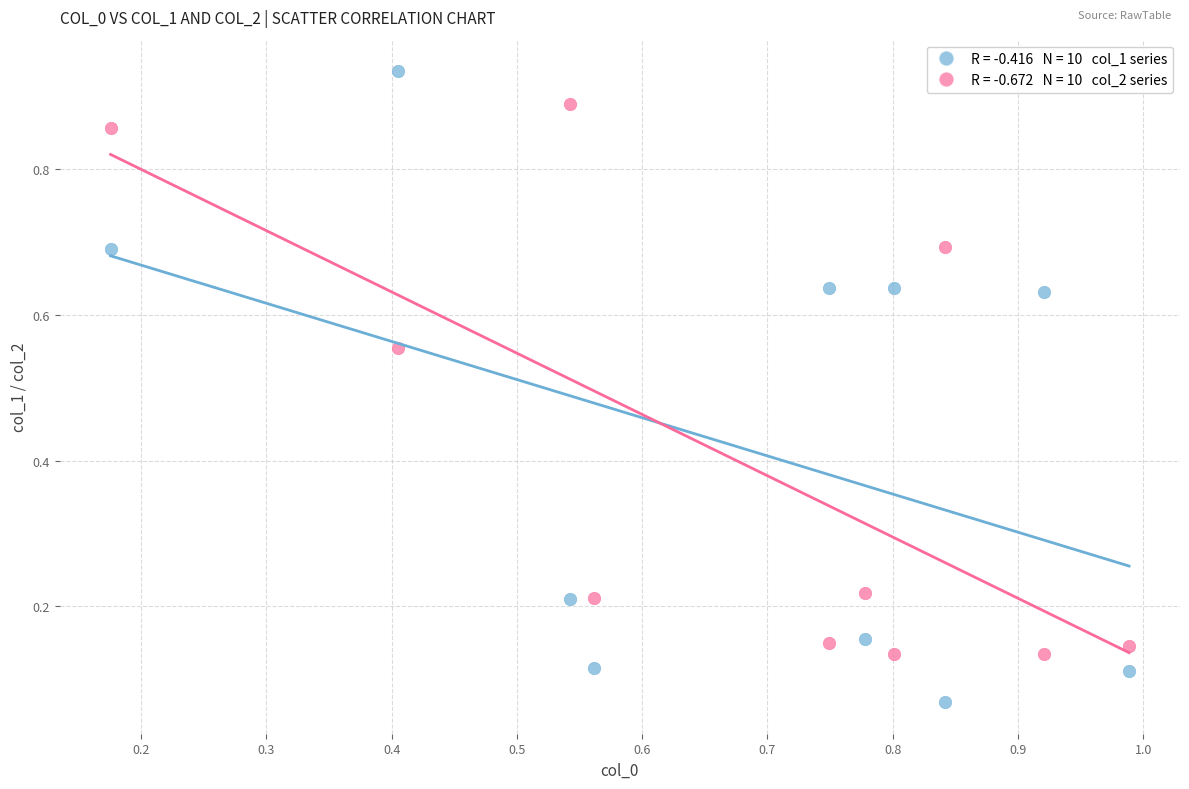

Across all data points, what is the range of X values (max minus min)?

0.8